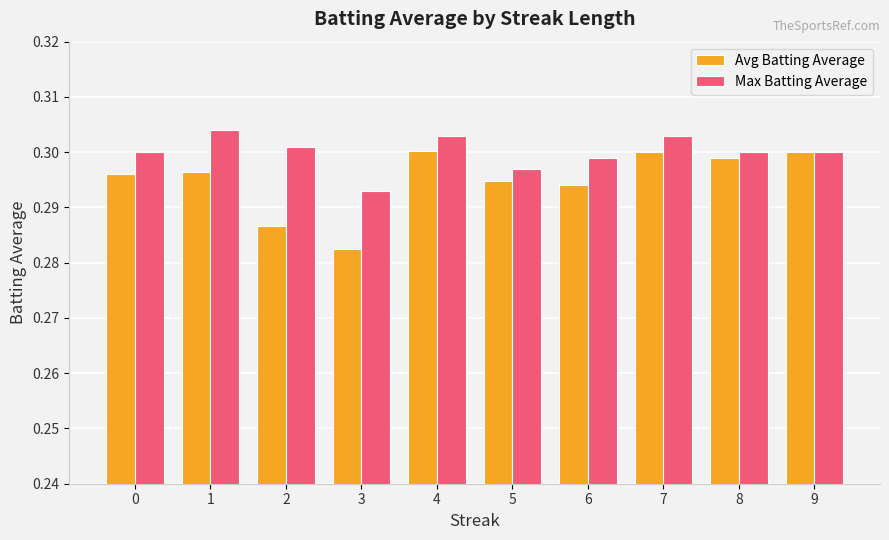

Which label corresponds to the largest value in the chart?

1